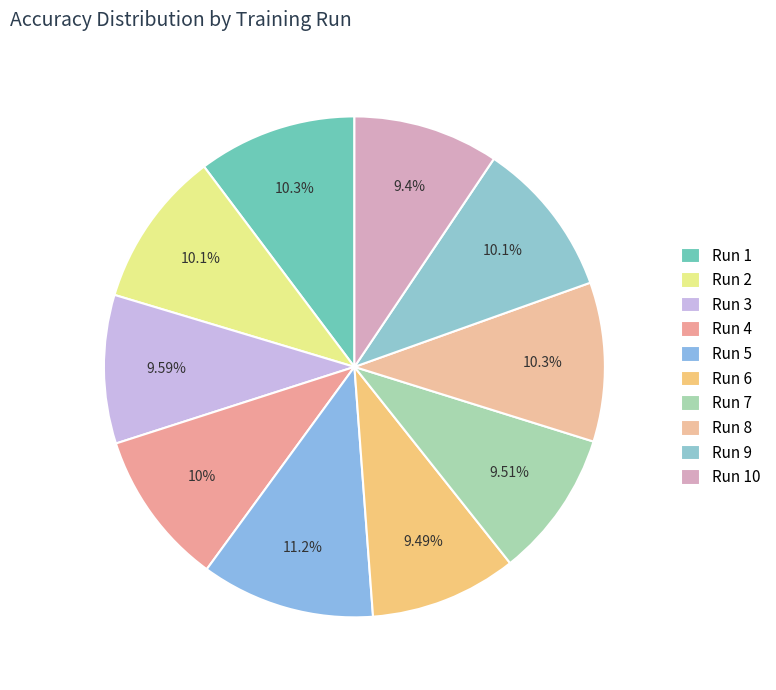

Count the number of slices in the pie.

10